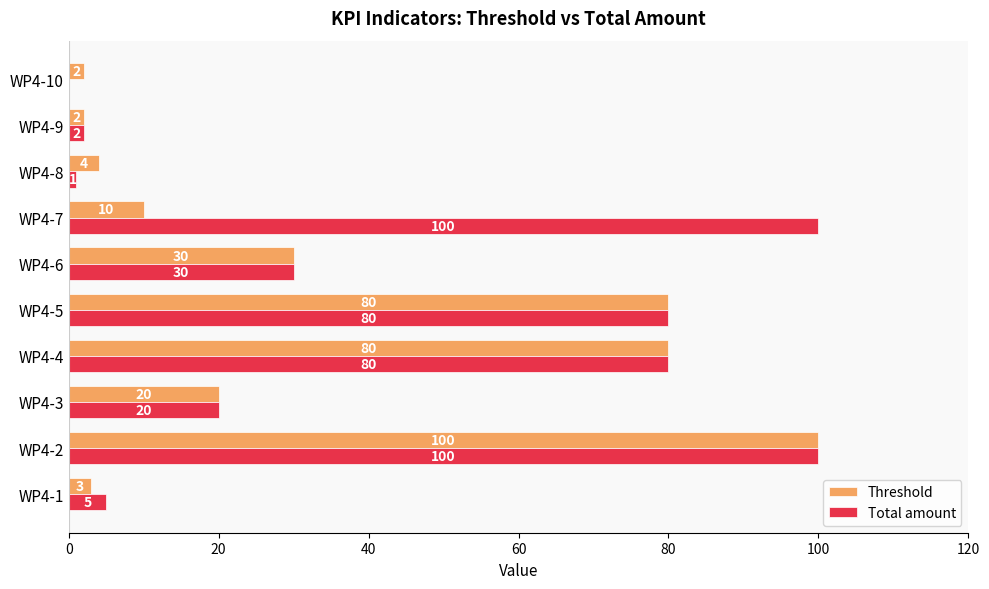

What is the highest value of the Total amount series?

100